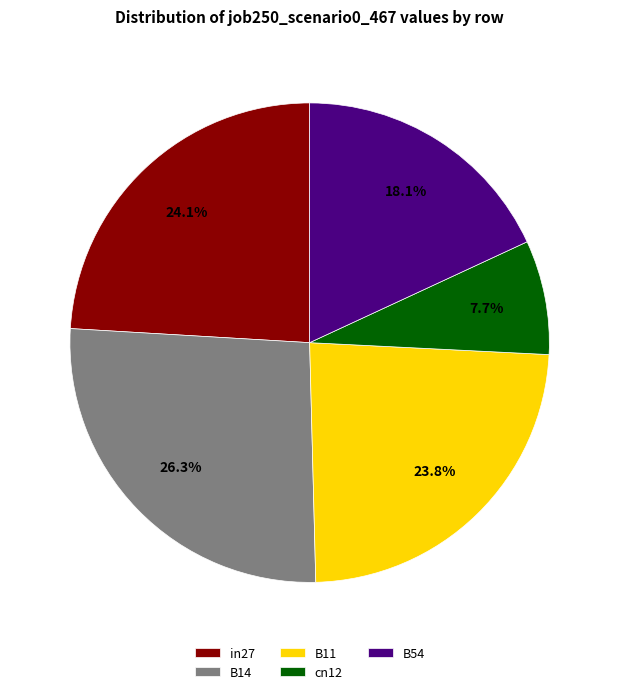

How many slices are in this pie chart?

5